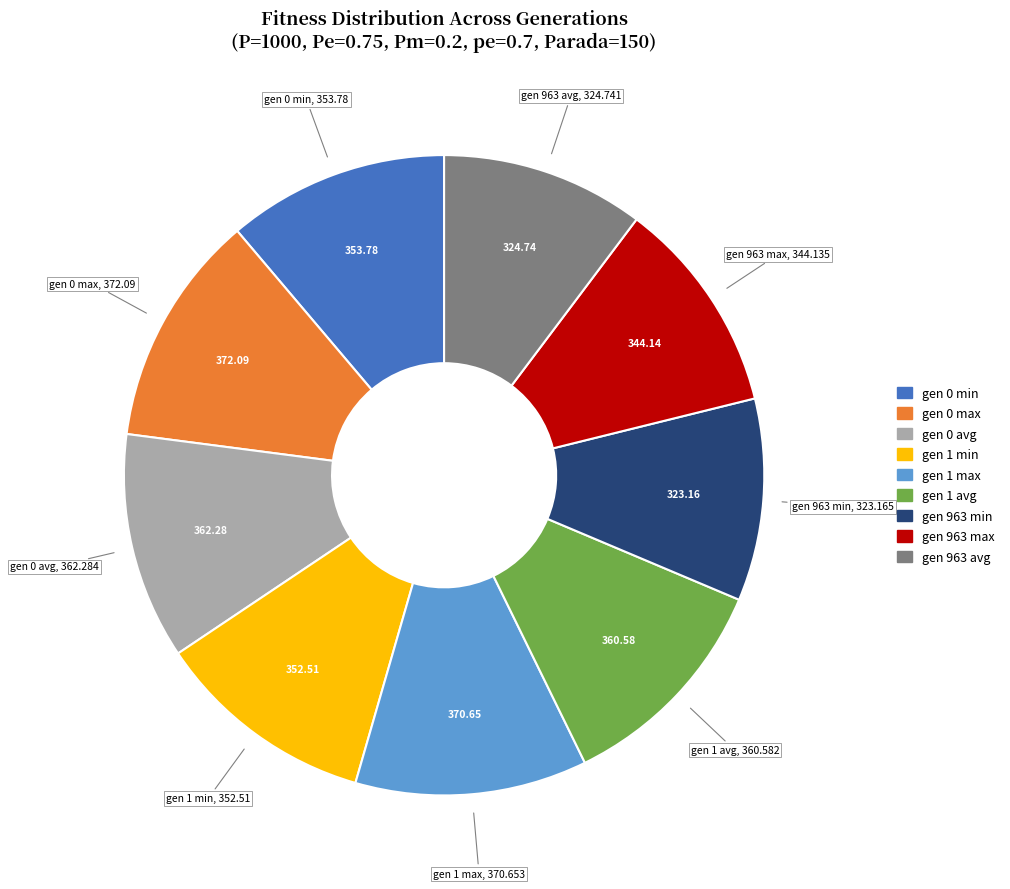

Is the sum of gen 1 max and gen 1 avg greater than half?

No